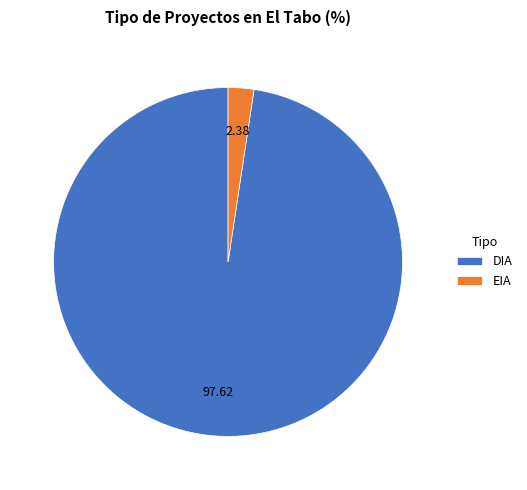

Is DIA the majority of the pie?

Yes